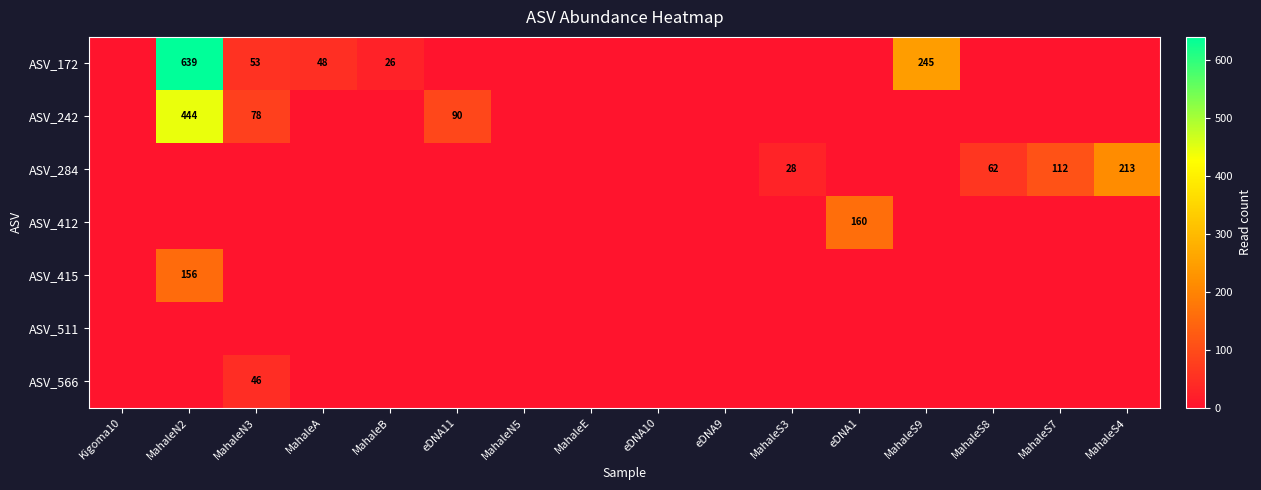

At how many categories does at least one series exceed 335?

1